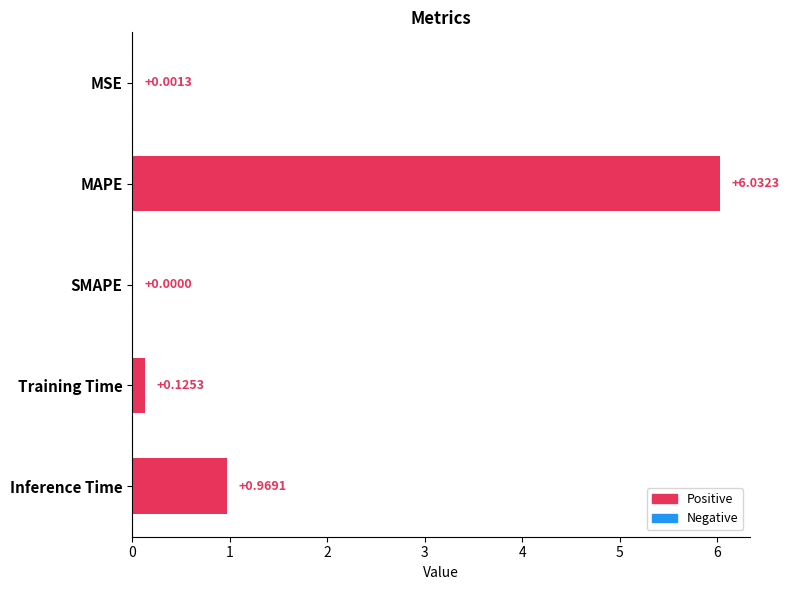

What is the sum of all values?

7.1